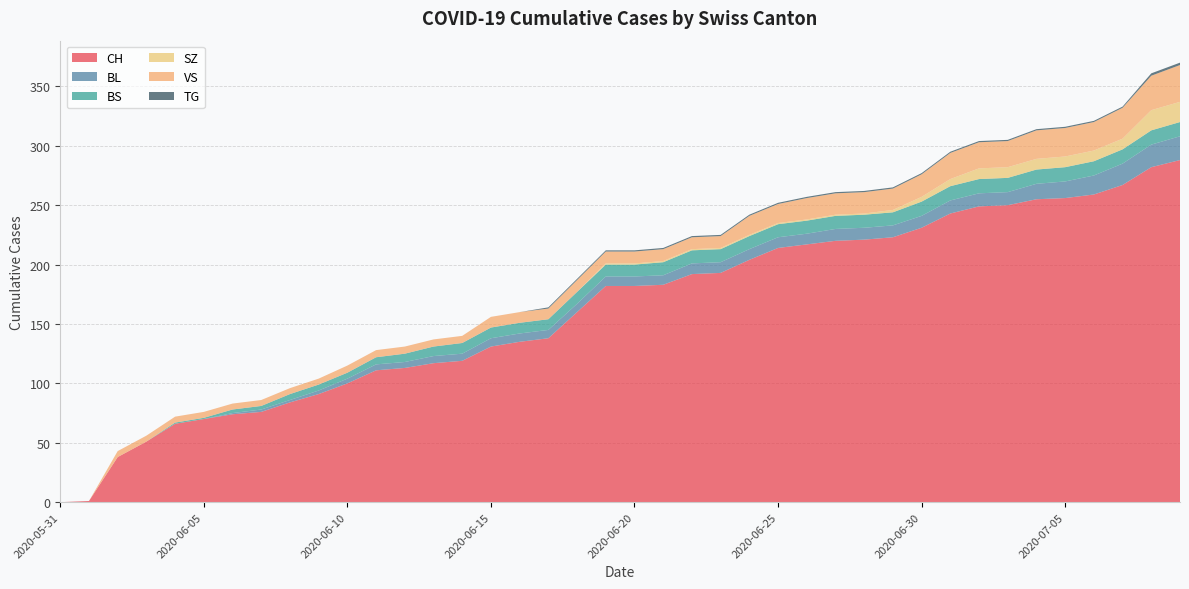

Reading right to left, extract all data points from this chart.

CH: 288	282	267	259	256	255	250	249	243	231	223	221	220	217	214	204	193	192	183	182	182	160	138	135	131	119	117	113	111	100	91	84	76	74	70	66	51	38	1	0
BL: 20	19	18	16	14	13	11	11	11	10	10	10	10	9	9	9	9	9	8	8	8	7	7	7	7	6	6	5	5	4	3	2	2	1	0	0	0	0	0	0
BS: 12	12	12	12	12	12	12	12	12	12	11	11	11	11	11	11	11	11	11	10	10	10	9	9	9	9	8	7	6	5	5	5	3	3	1	1	0	0	0	0
SZ: 17	17	9	9	9	9	9	9	6	4	2	1	1	1	1	1	1	1	1	1	1	0	0	0	0	0	0	0	0	0	0	0	0	0	0	0	0	0	0	0
VS: 31	29	26	24	24	24	22	22	22	19	18	18	18	18	16	16	10	10	10	10	10	10	9	9	9	6	6	6	6	6	5	5	5	5	5	5	5	5	0	0
TG: 2	2	1	1	1	1	1	1	1	1	1	1	1	1	1	1	1	1	1	1	1	1	1	0	0	0	0	0	0	0	0	0	0	0	0	0	0	0	0	0